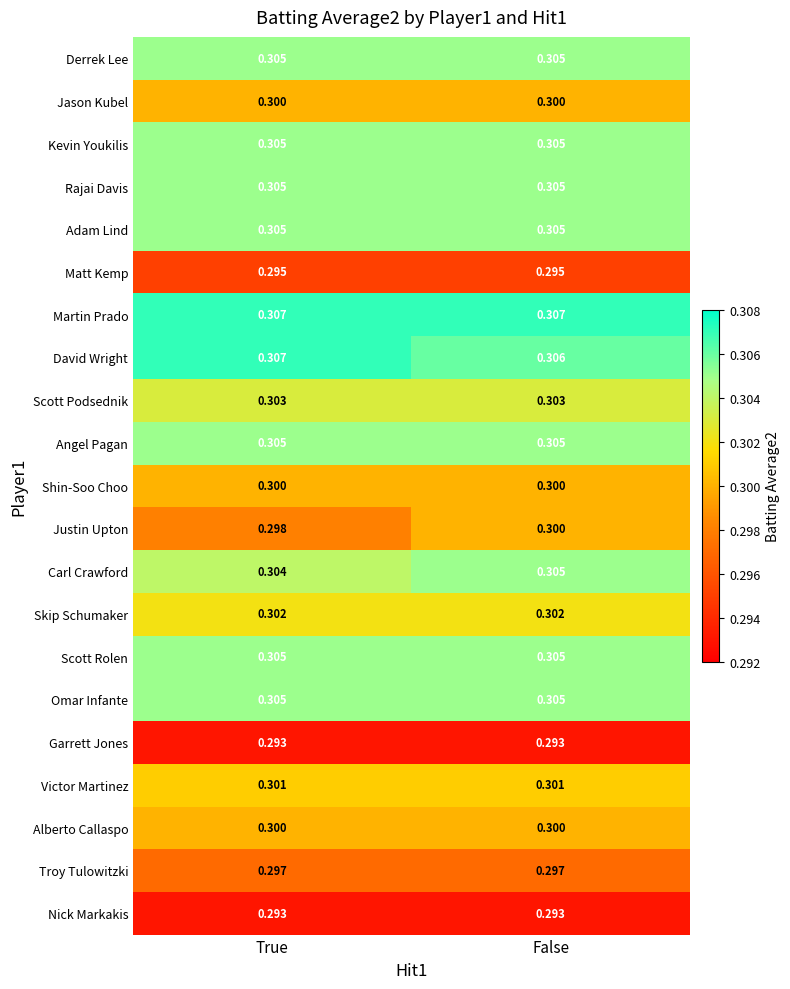

What is the total value across all series at True?

6.3